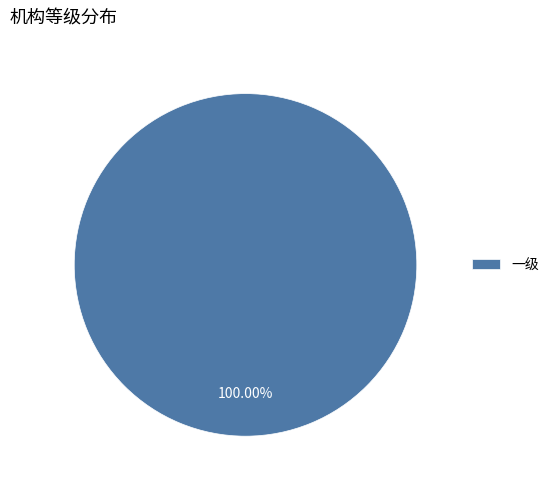

Does any single category account for the majority?

Yes